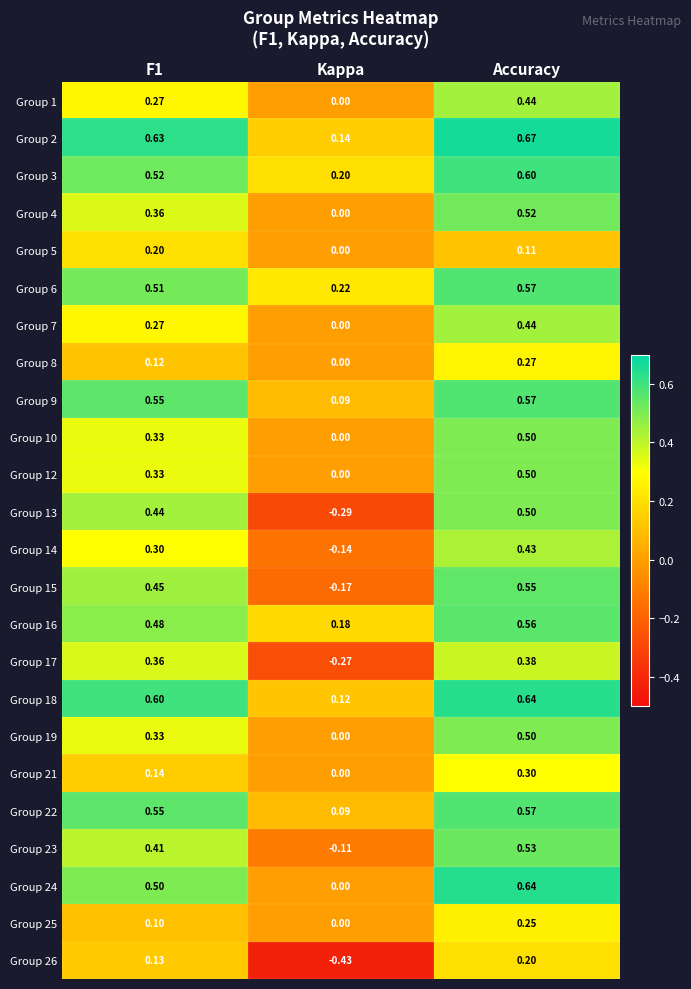

How many series are shown in this chart?

24